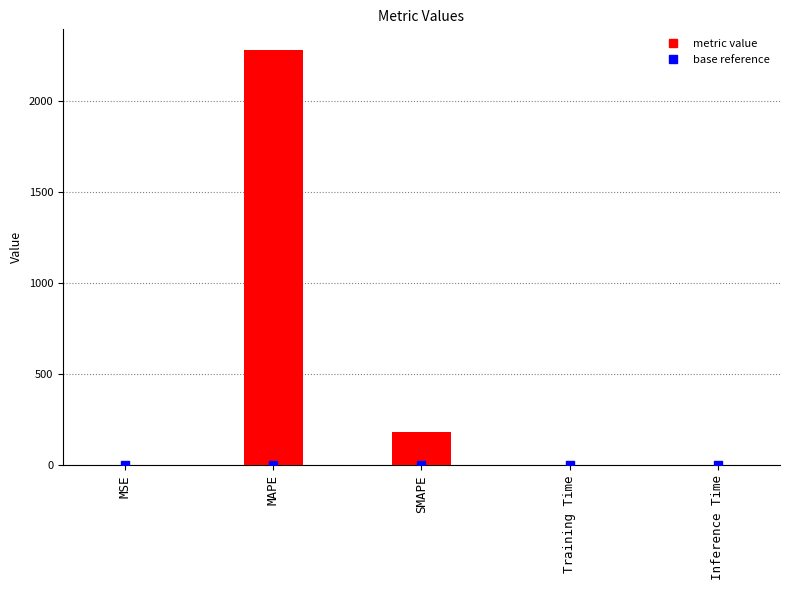

Between Inference Time and SMAPE, which is larger?

SMAPE